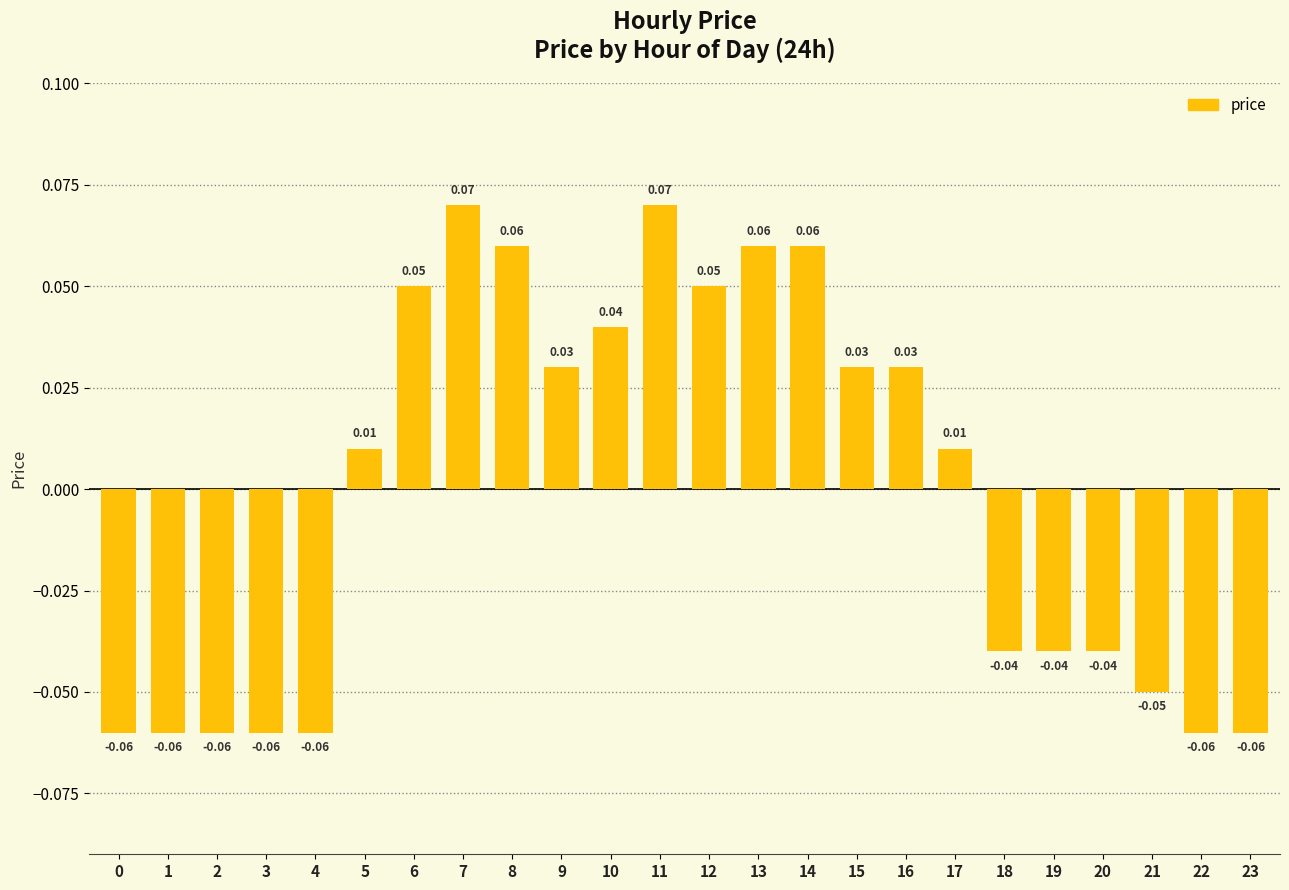

What is the change in value from 2 to 7?

+0.1